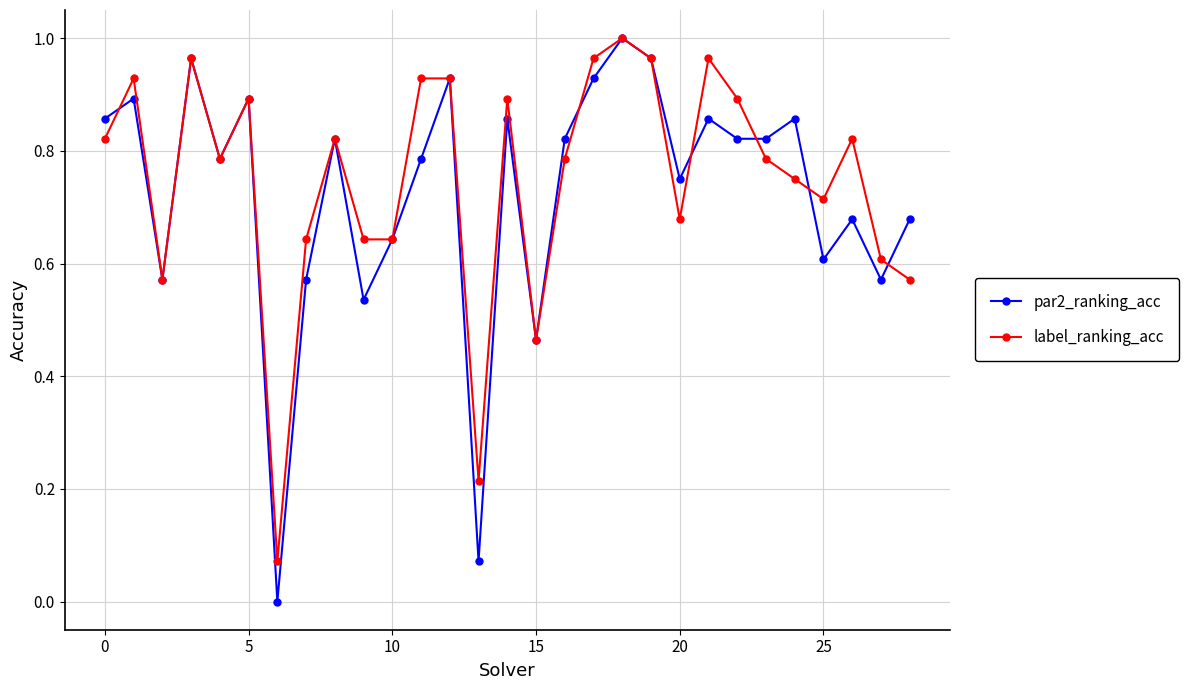

Which series has the largest range (max minus min)?

par2_ranking_acc